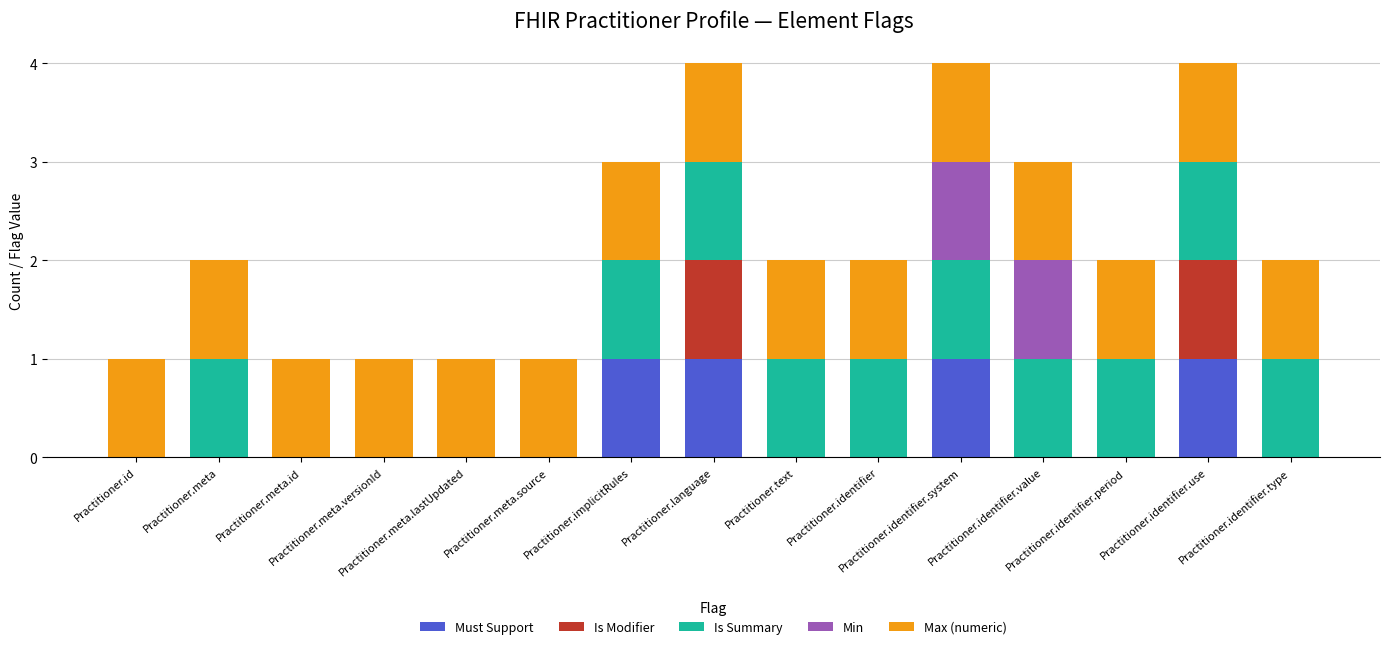

The Min series shows 0 at Practitioner.identifier.period. True or false?

True